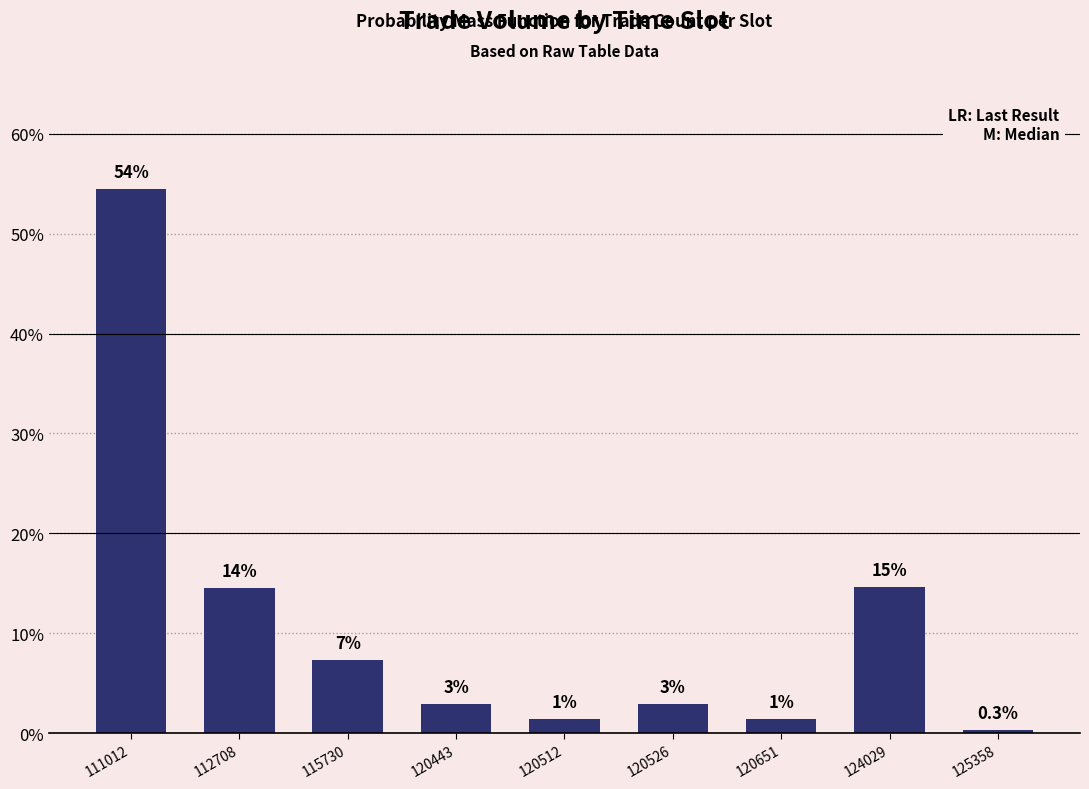

How many bars are there in total?

9